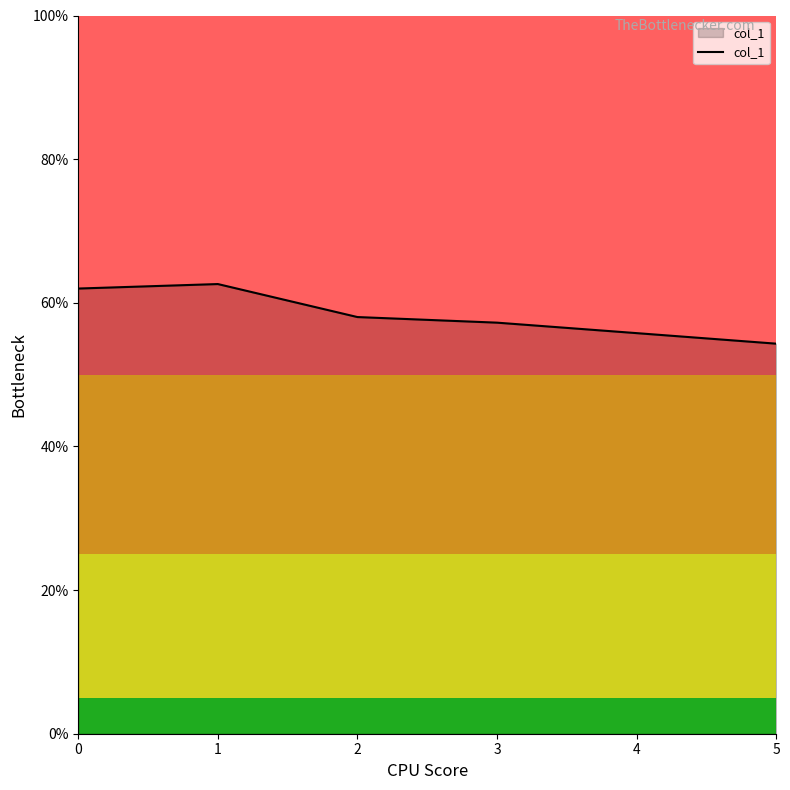

What is the difference between the maximum and minimum values?

8.3